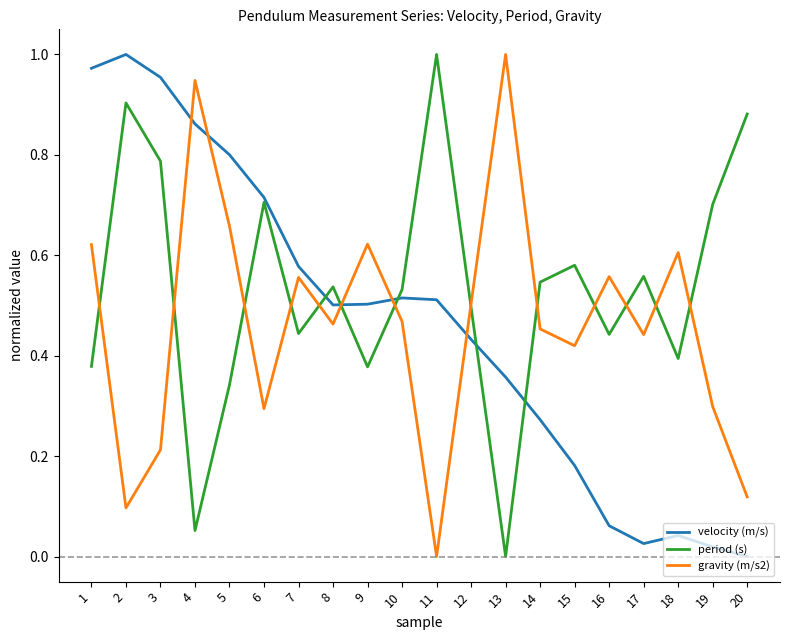

Which category has the lowest value in the period (s) series?

13